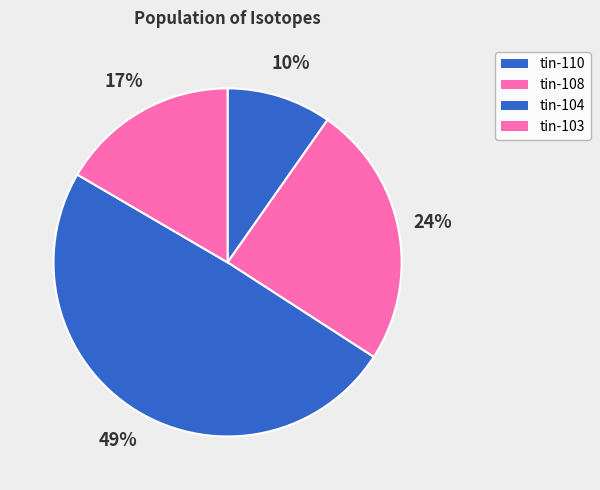

The tin-108 slice represents 24% of the pie. True or false?

True